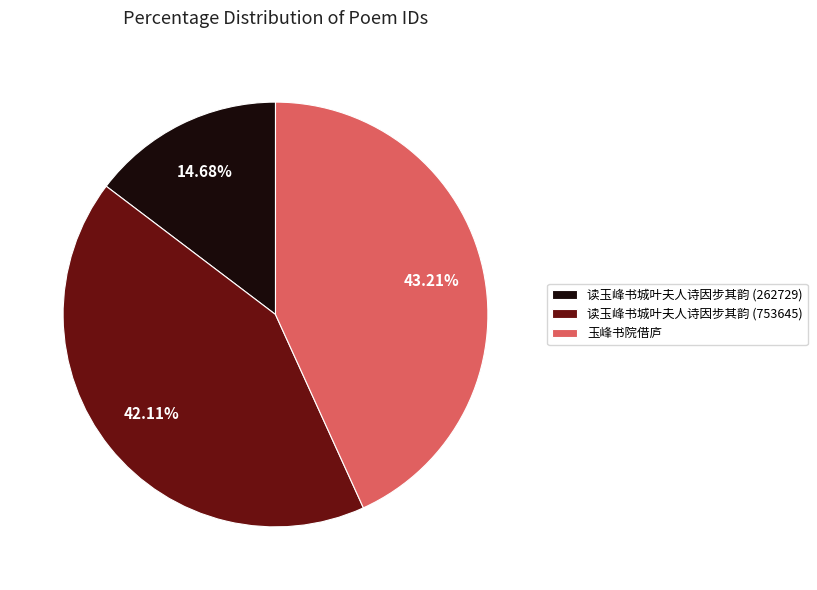

What portion of the pie excludes 读玉峰书城叶夫人诗因步其韵 (262729)?

85.3%